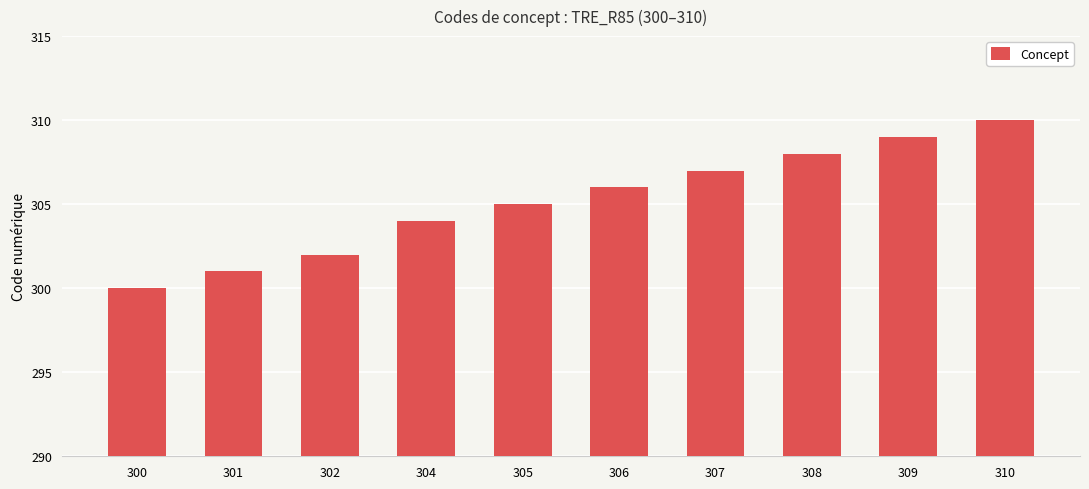

What is the value of the 7th bar from the left?

307